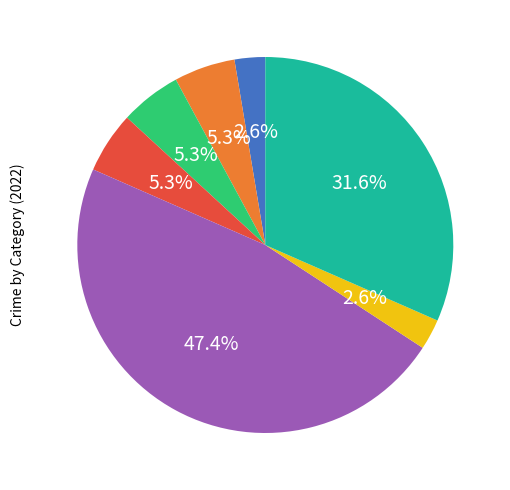

Is there a majority slice in this chart?

No